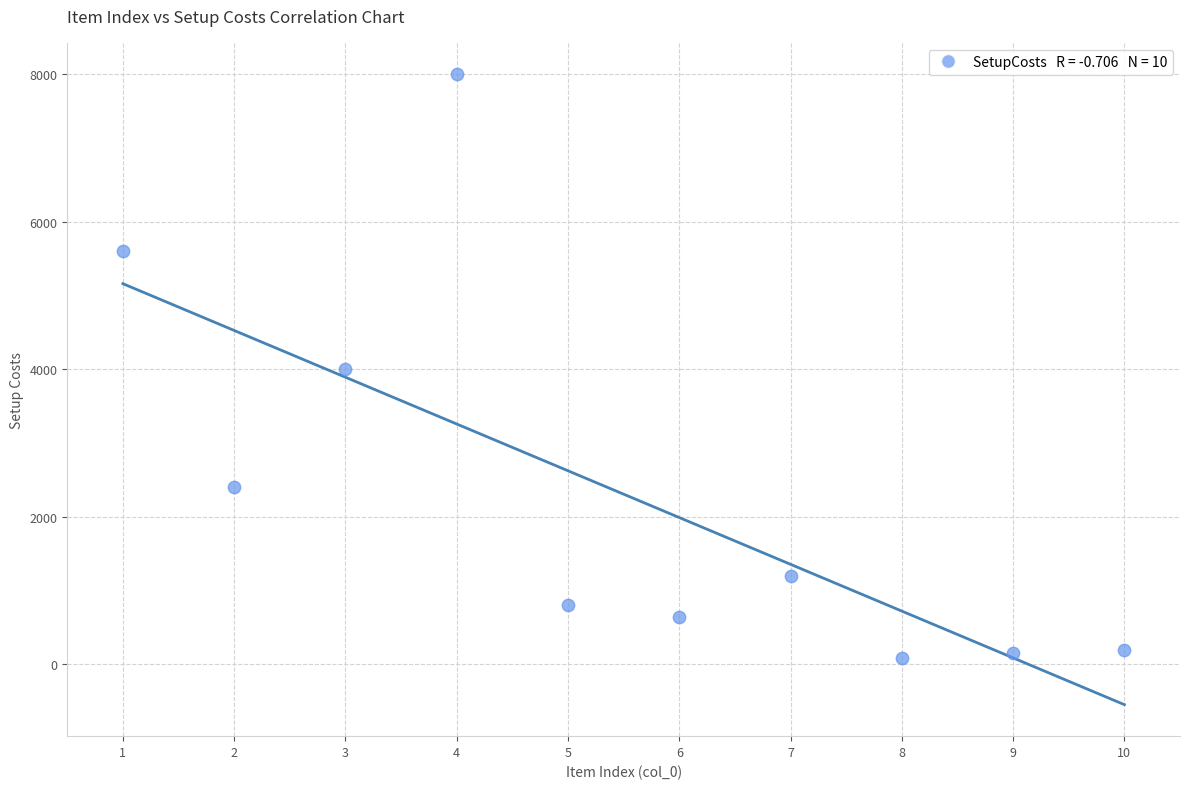

What is the range of Y values (max minus min)?

7920